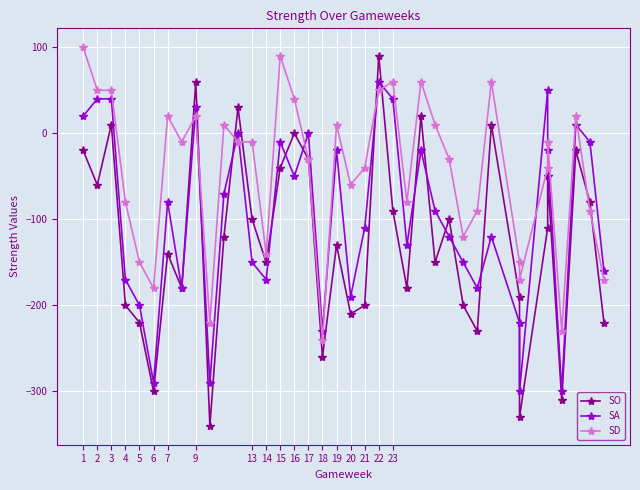

Which series ends up on top after the final intersection of SO and SA?

SA